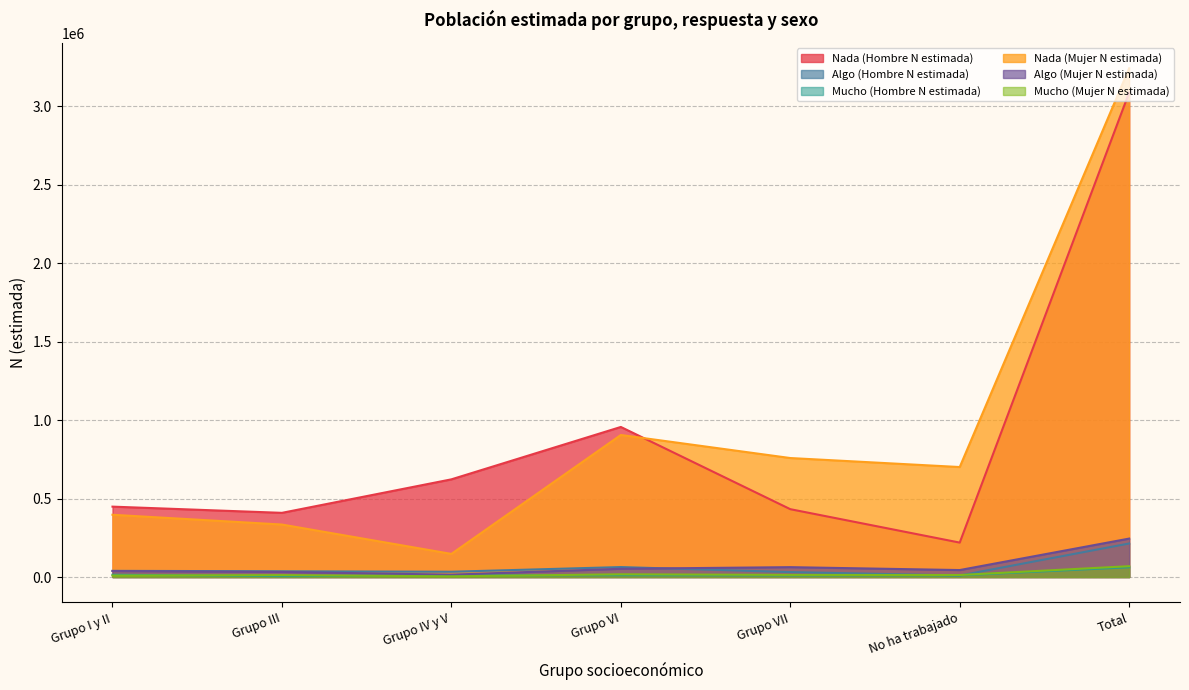

Does the chart have visible grid lines?

Yes